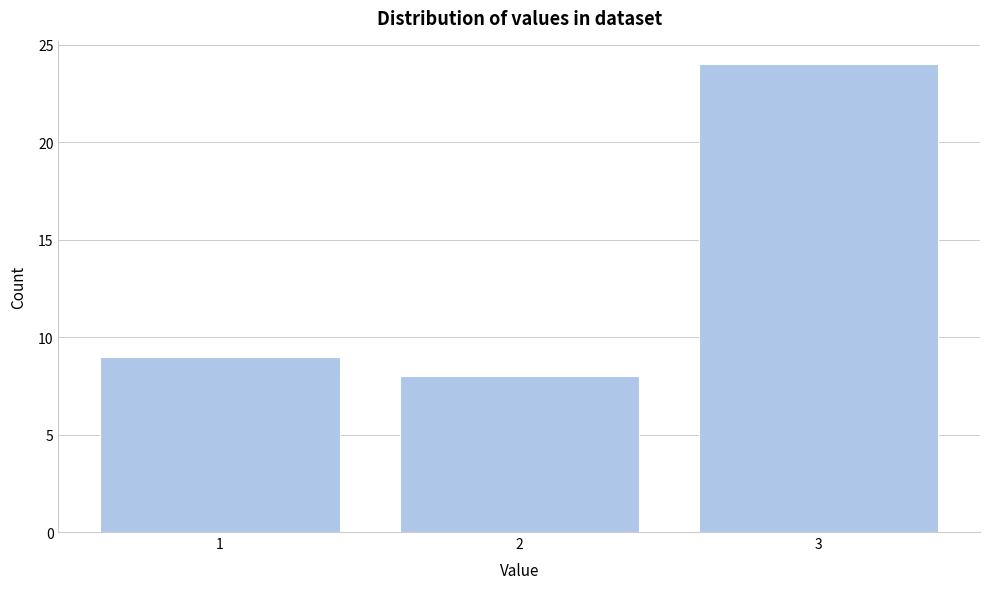

What is the height of the bar covering 2.5 to 3.5 on the x-axis? The values are not printed on the chart, so give them approximately, as read against the axis.

24